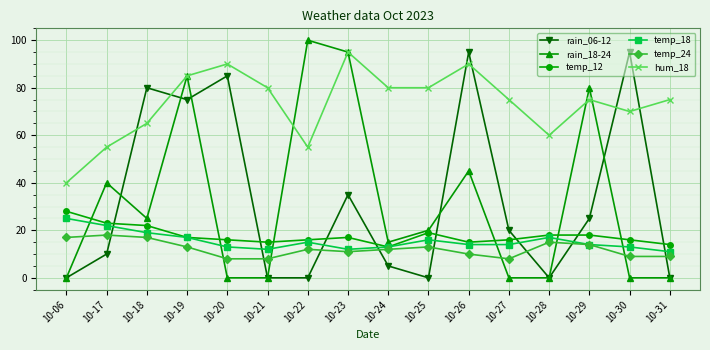

What is the maximum value shown in the chart?

100